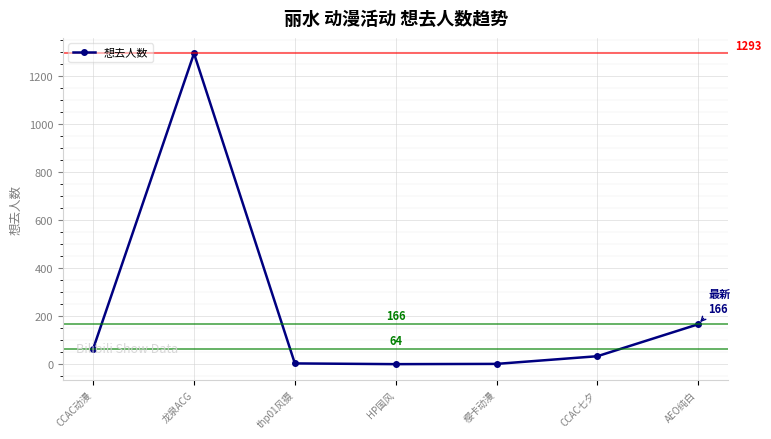

At which category does the data reach its first local peak?

龙泉ACG